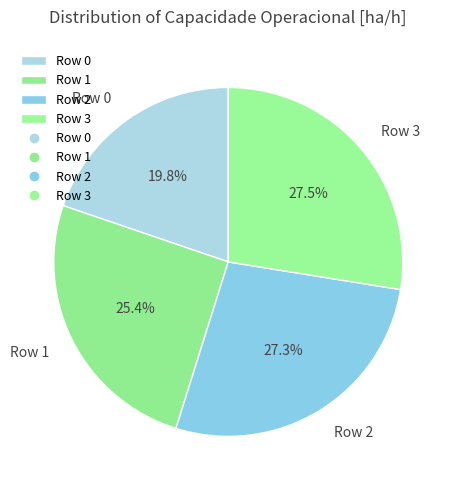

Is the sum of Row 2 and Row 0 greater than half?

No